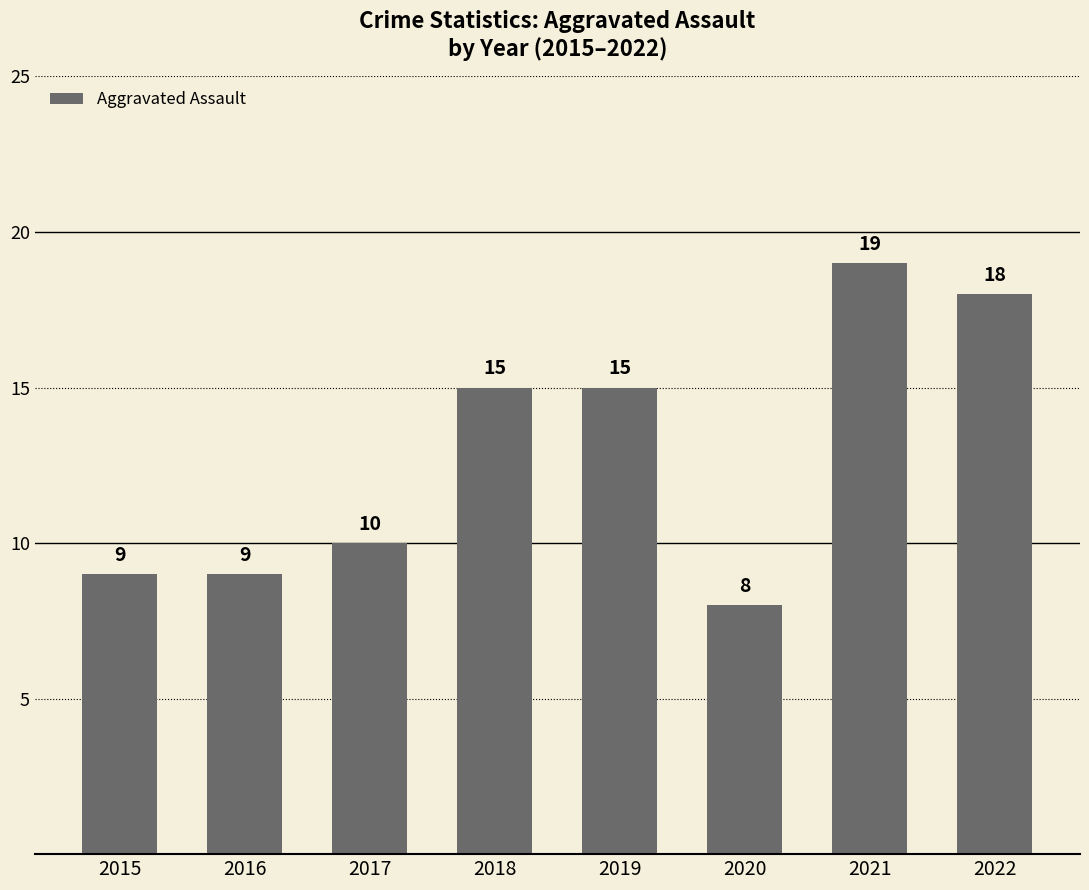

What is the change in value from 2019 to 2021?

+4